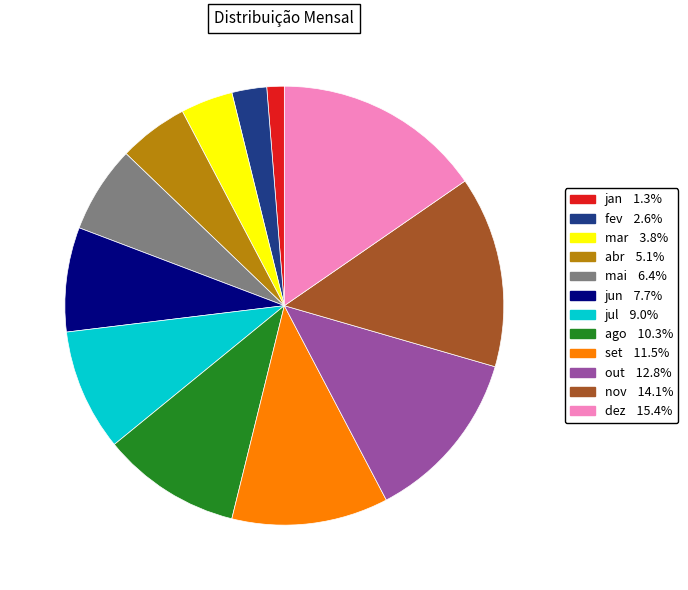

How many slices are in this pie chart?

12